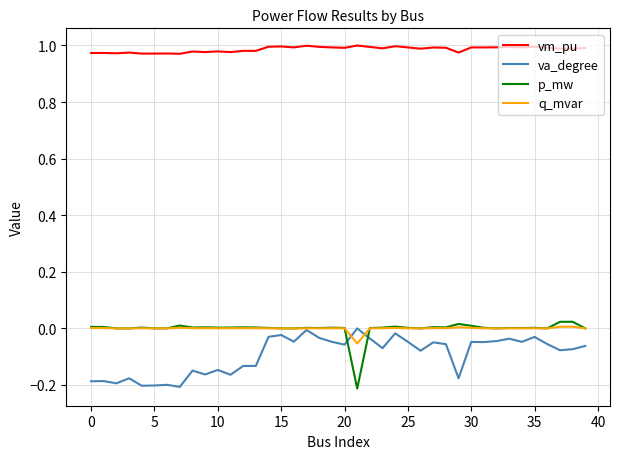

True or false: vm_pu and va_degree cross at least once.

False